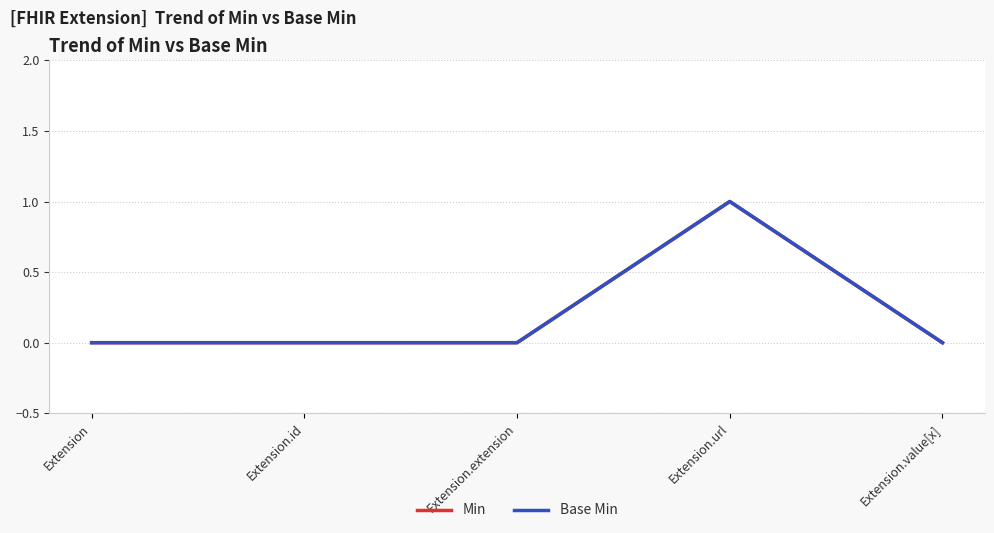

Does the chart display data point markers on the line(s)?

No